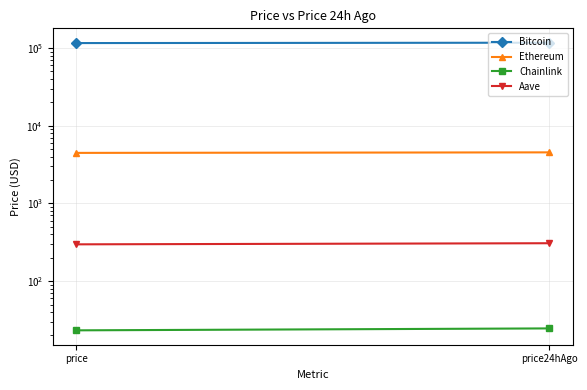

What is the value of the Ethereum point at the 2nd from the left?

4541.0